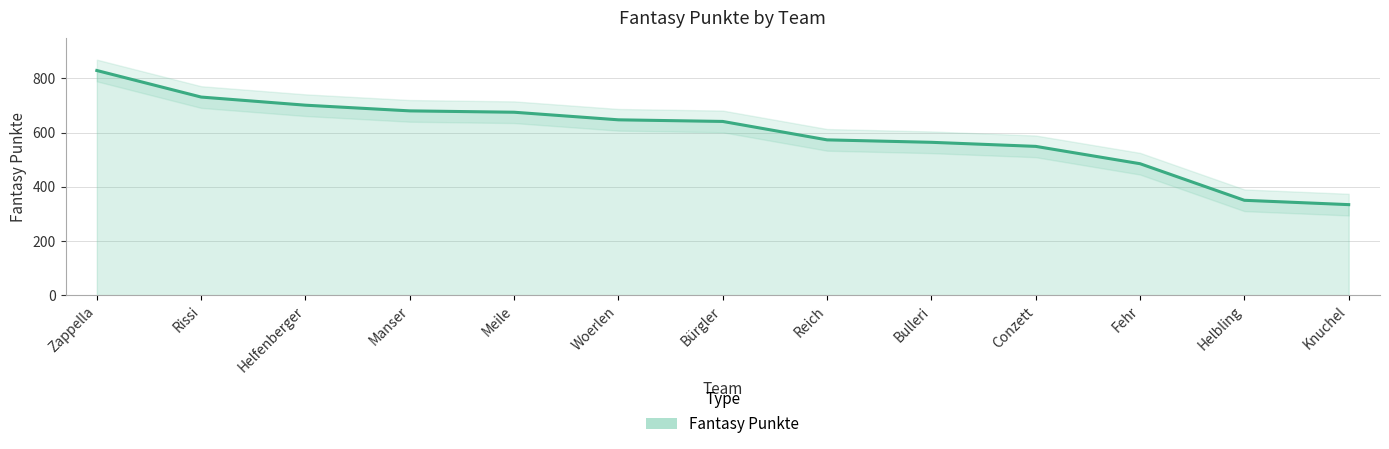

What value does the data have at Knuchel?

334